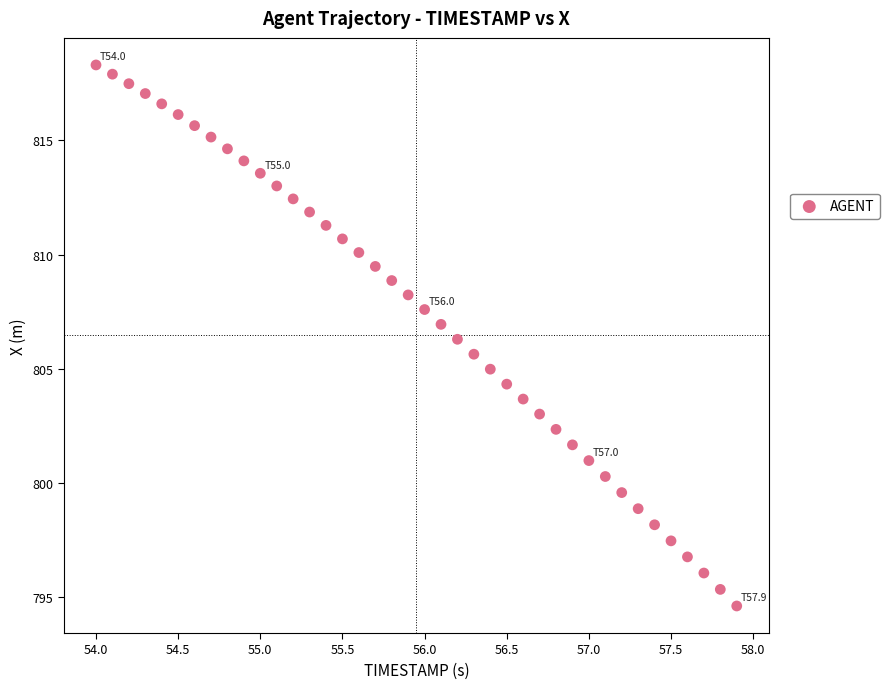

What is the range of X values (max minus min)?

3.9